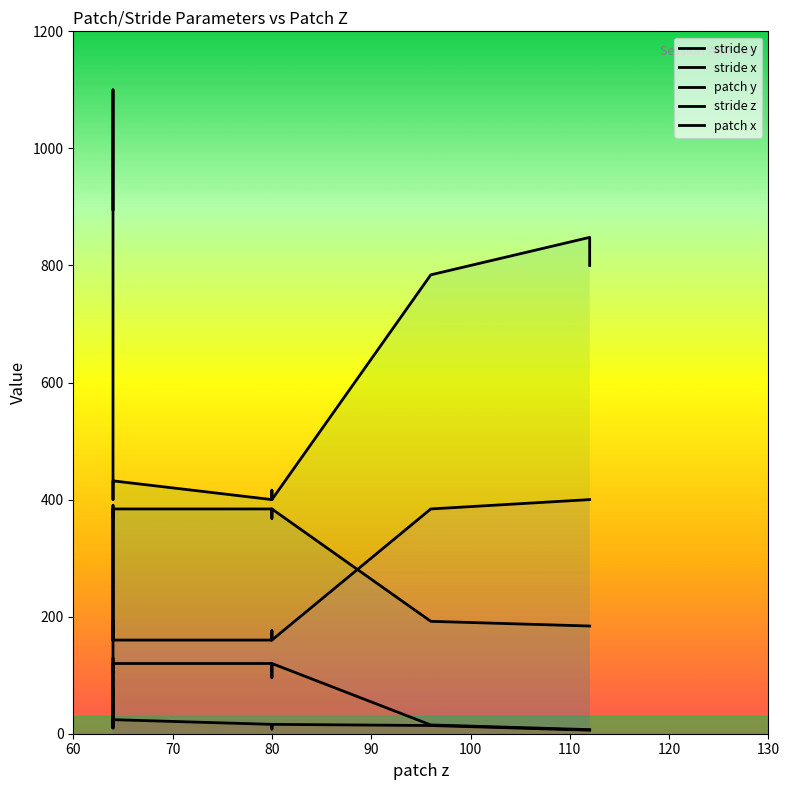

Which label corresponds to the largest value in the chart?

stride_y